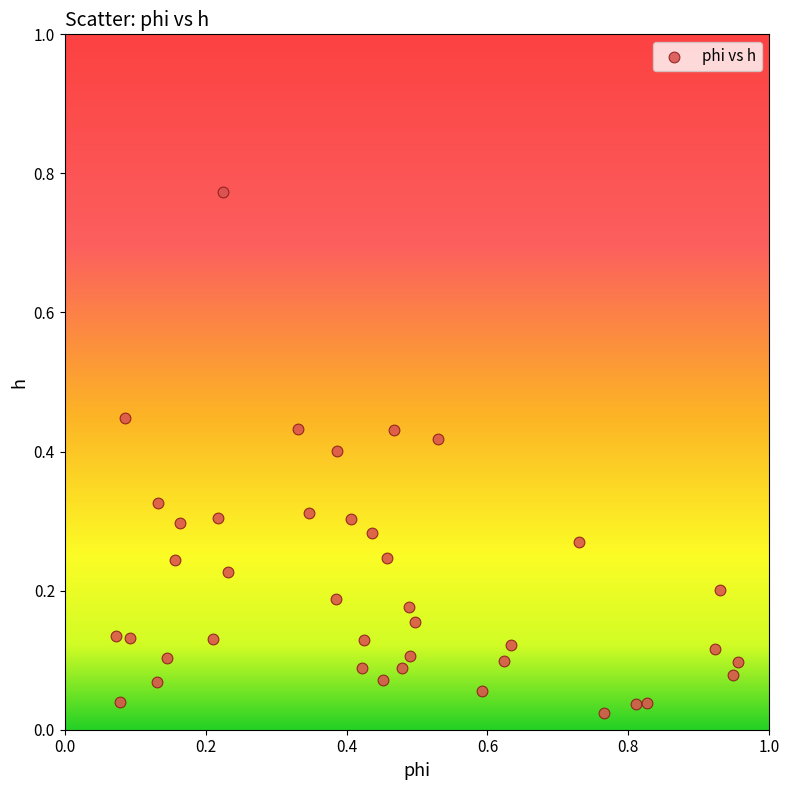

What is the range of Y values (max minus min)?

0.7